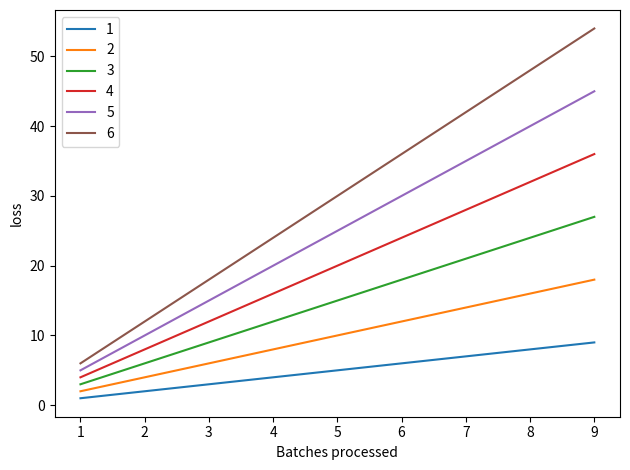

At which category does the chart reach its minimum across all series?

1